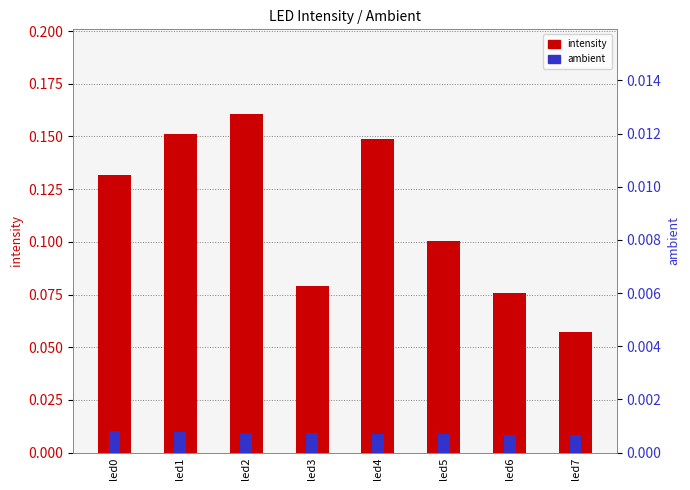

The intensity series shows 0.2 at led1. True or false?

True